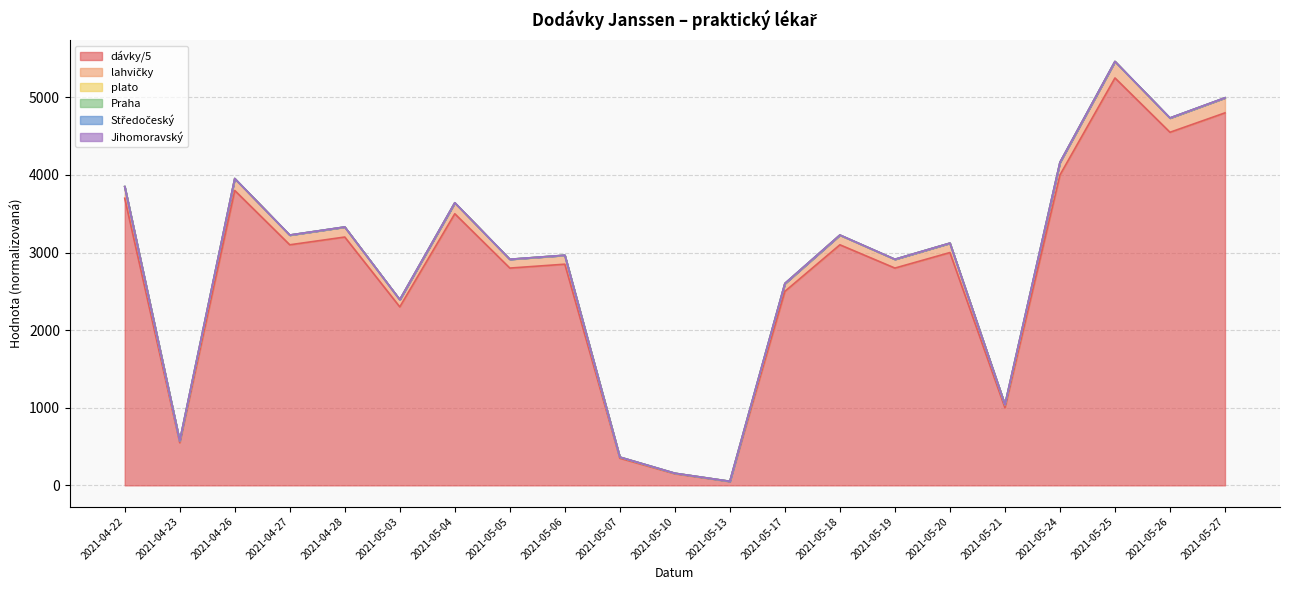

At which label does lahvičky first exceed 3120?

2021-04-22